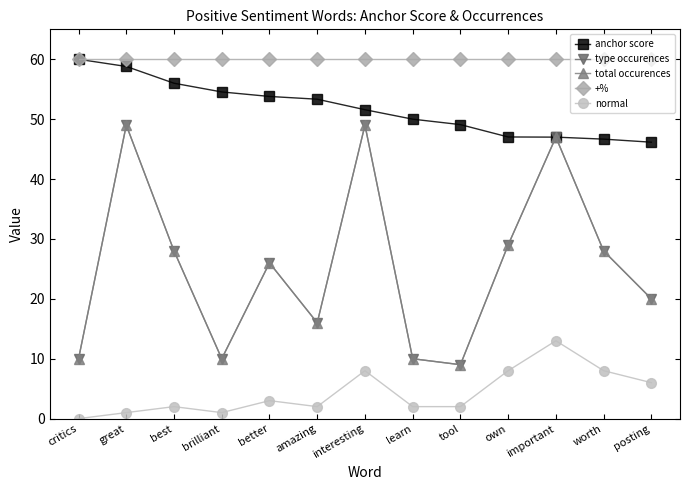

Does the chart have visible grid lines?

No